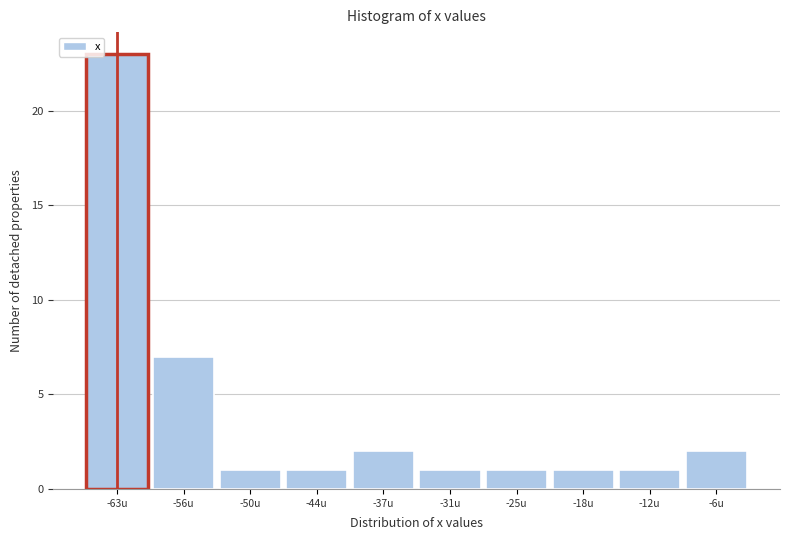

Reading right to left, transcribe all the data shown in this chart.

2	1	1	1	1	2	1	1	7	23